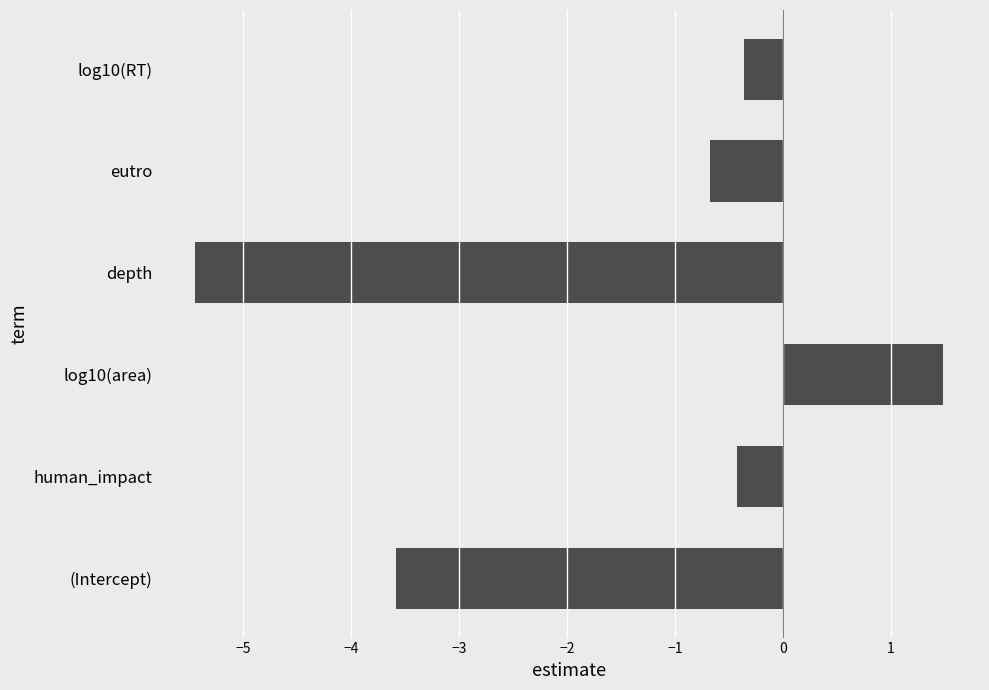

List the labels in order of value, largest first.

log10(area), log10(RT), human_impact, eutro, (Intercept), depth